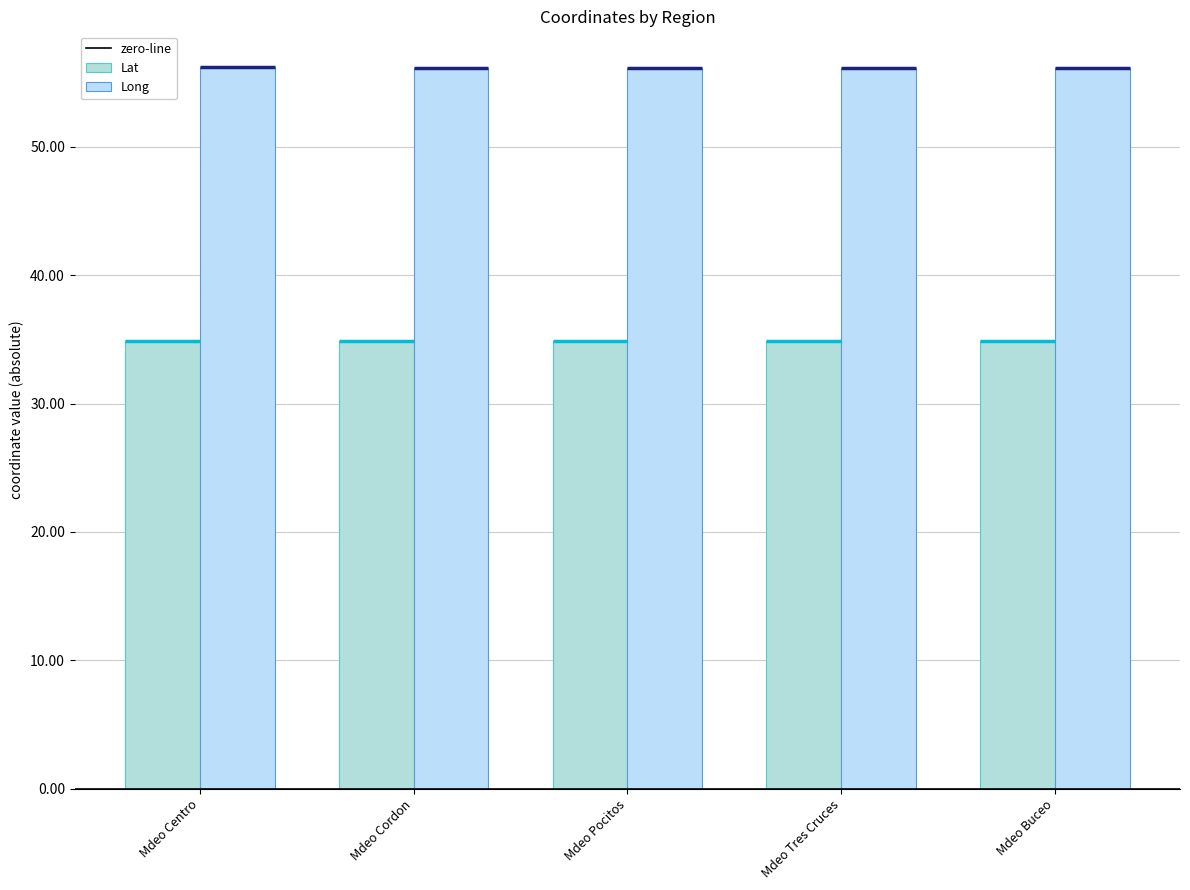

At which category is the sum across all series the highest?

Mdeo Centro